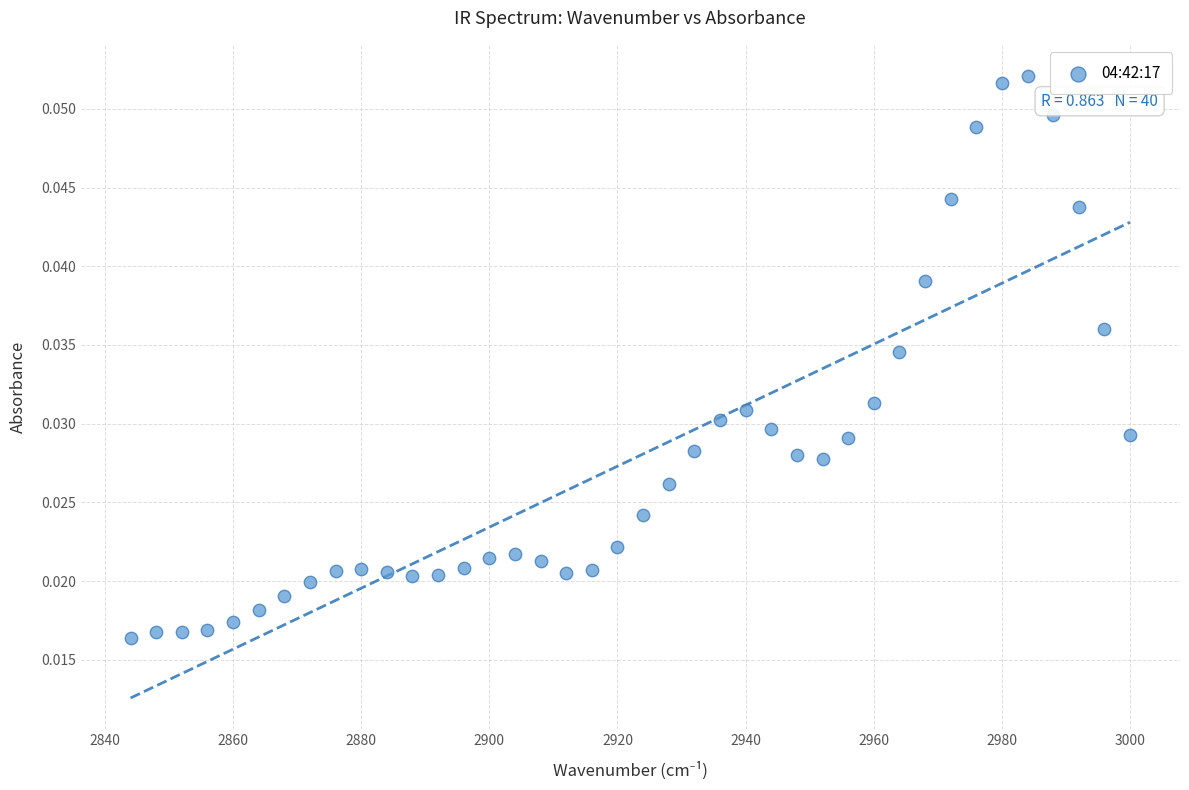

What is the range of X values (max minus min)?

156.0